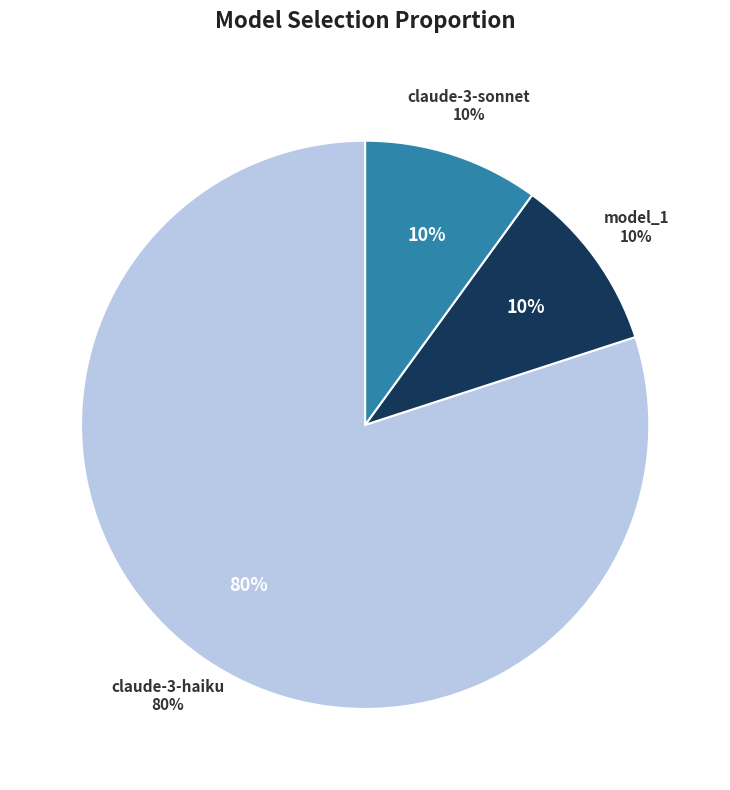

Is it true that anthropic.claude-3-sonnet-20240229-v1:0 is 20% of the pie?

False